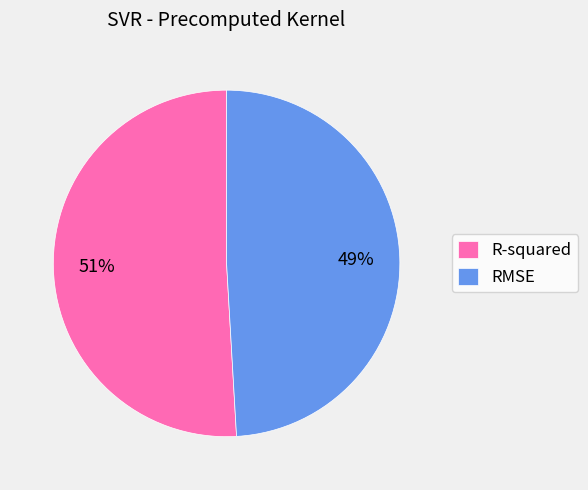

To the nearest percent, what percentage of the pie is RMSE?

49%